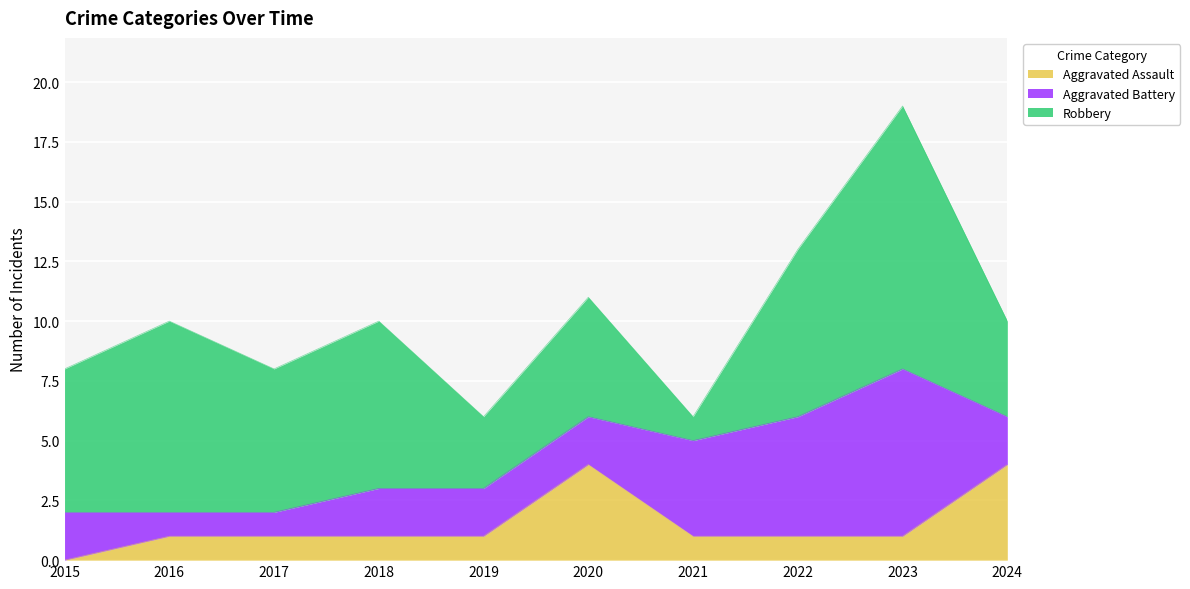

True or false: Aggravated Assault has a value of 4 at 2020.

True